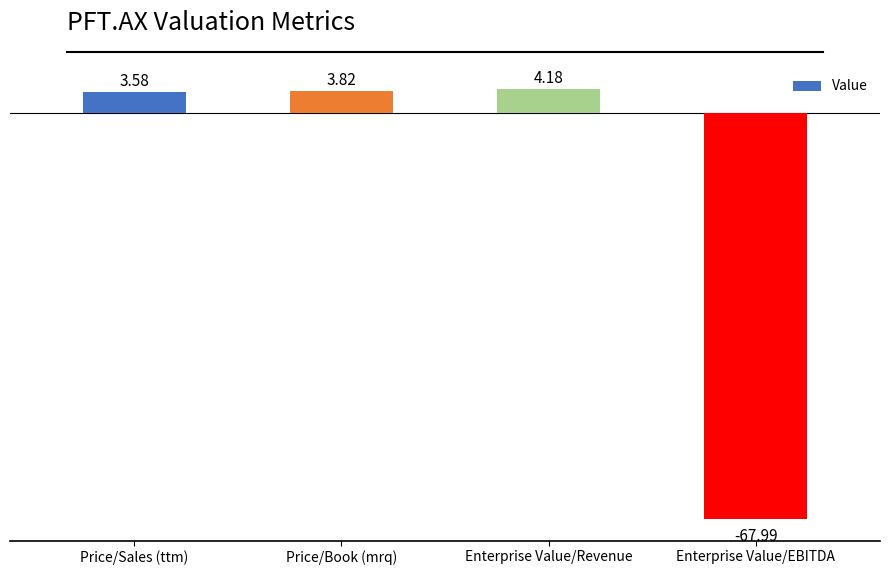

What is the minimum value shown in the chart?

-68.0